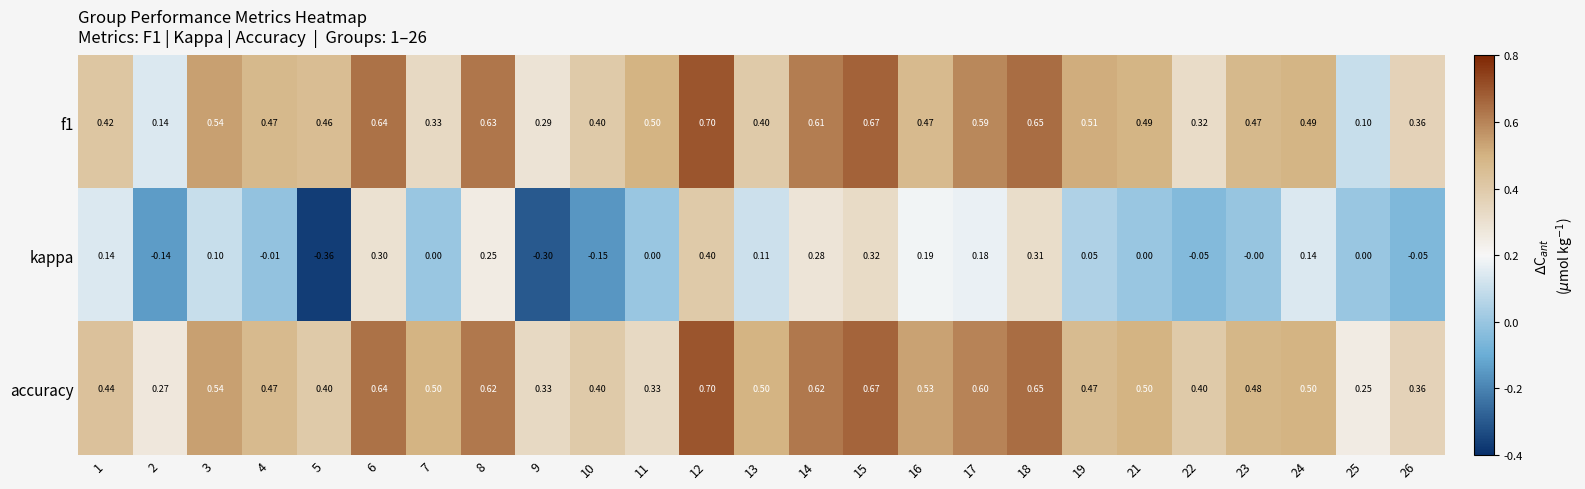

Is the value of kappa at 10 greater than the value of f1 at 21?

No